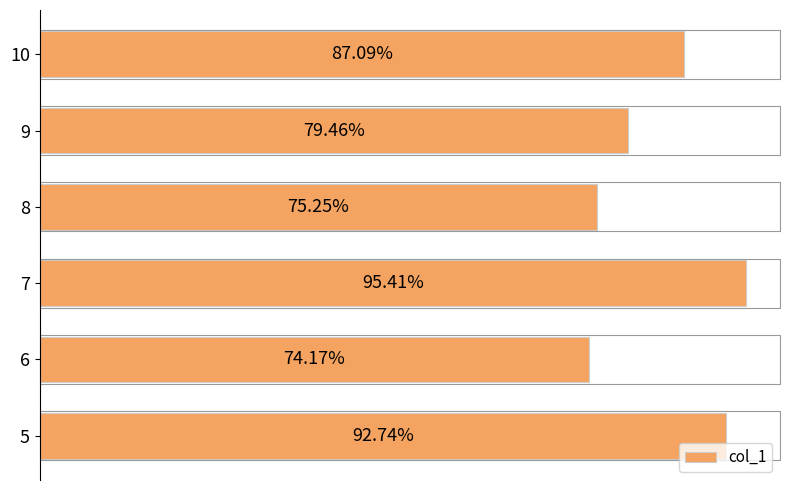

Rank the categories by value from lowest to highest.

6, 8, 9, 10, 5, 7